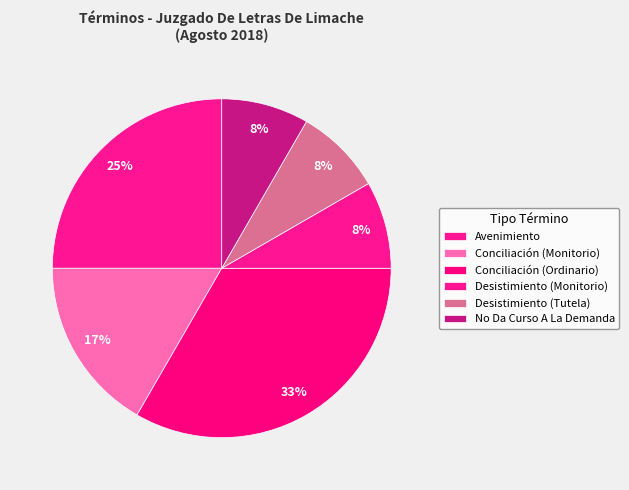

Count the number of slices in the pie.

6